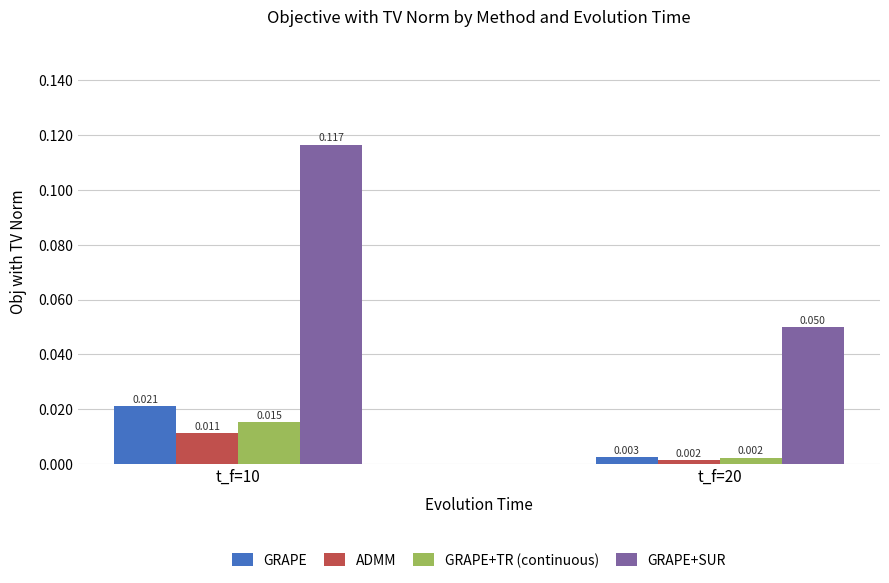

Which series has the largest range (max minus min)?

GRAPE+SUR